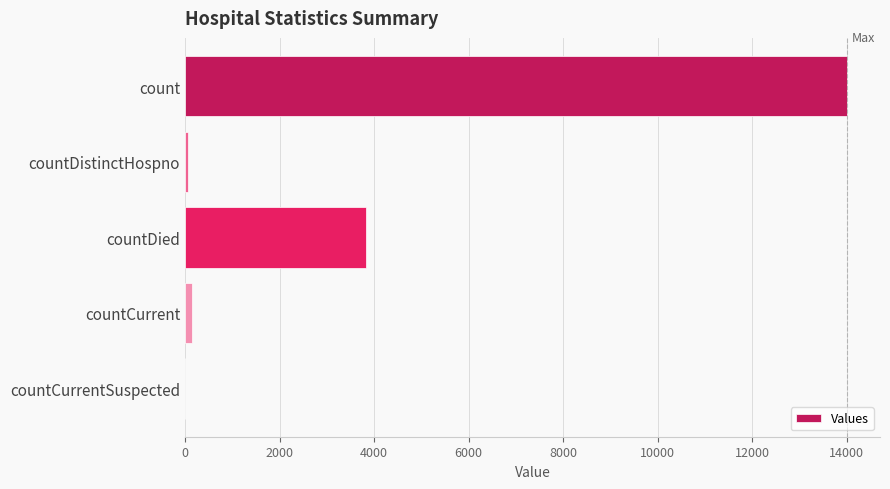

The value at countDied is 6498. True or false?

False